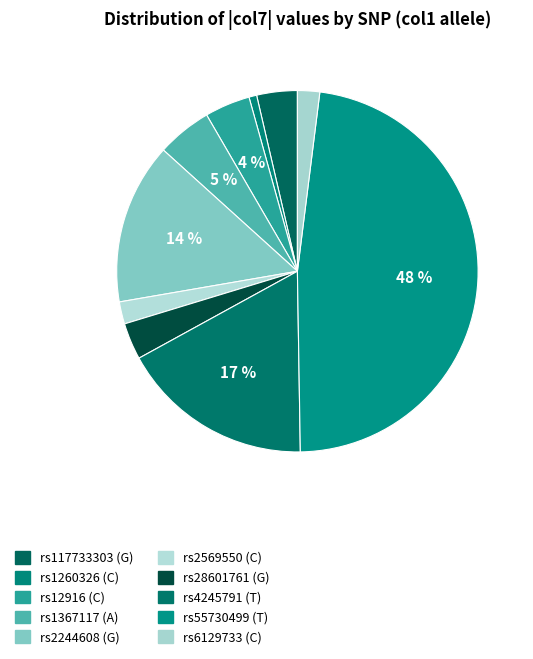

Does any single category account for the majority?

No